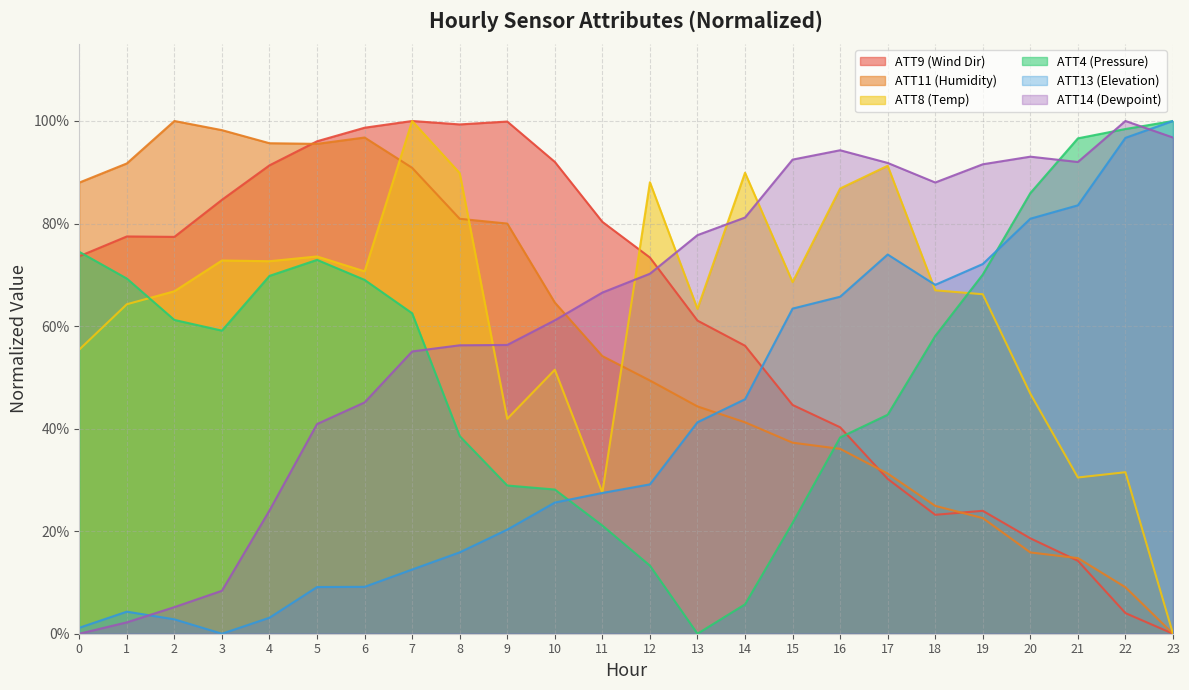

True or false: ATT13 has a value of 0.2 at 7.

False